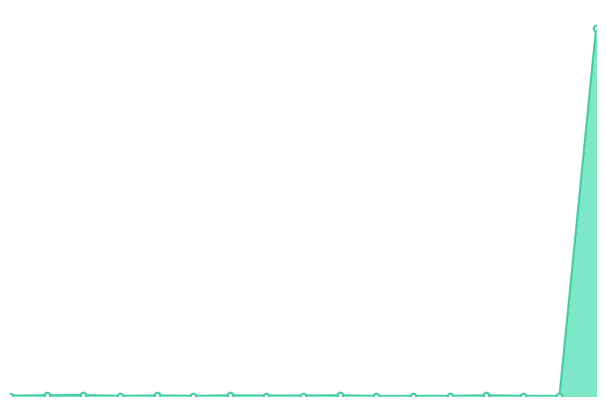

What is the value of the 3rd point from the left?

2556.4